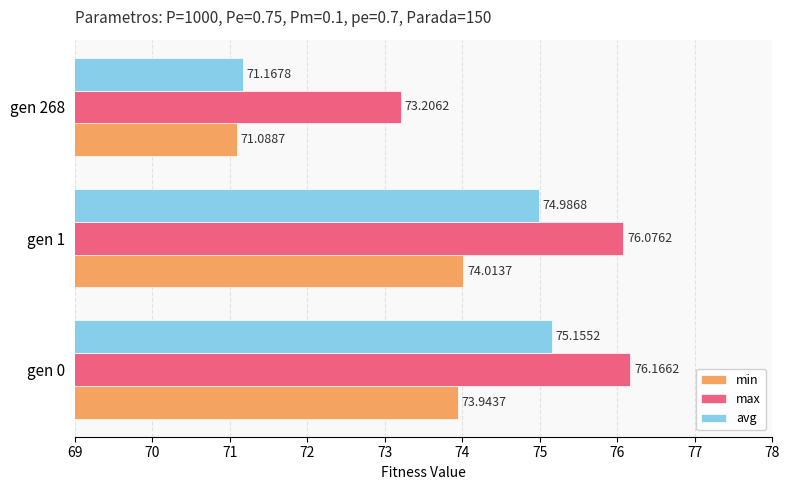

Rank the series by their average value, from lowest to highest.

min, avg, max